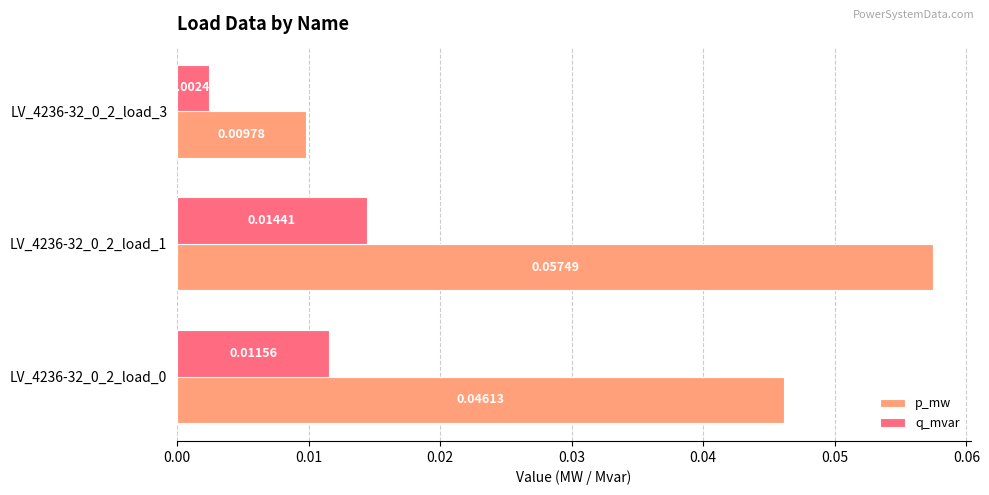

Rank the series by their average value, from highest to lowest.

p_mw, q_mvar